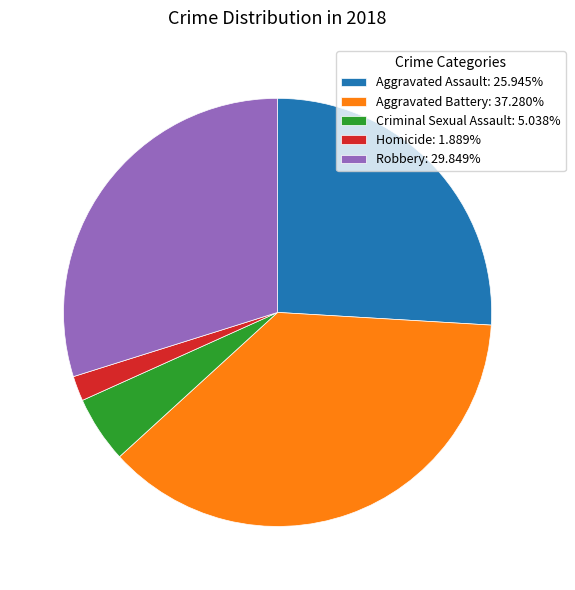

Count the number of slices in the pie.

5